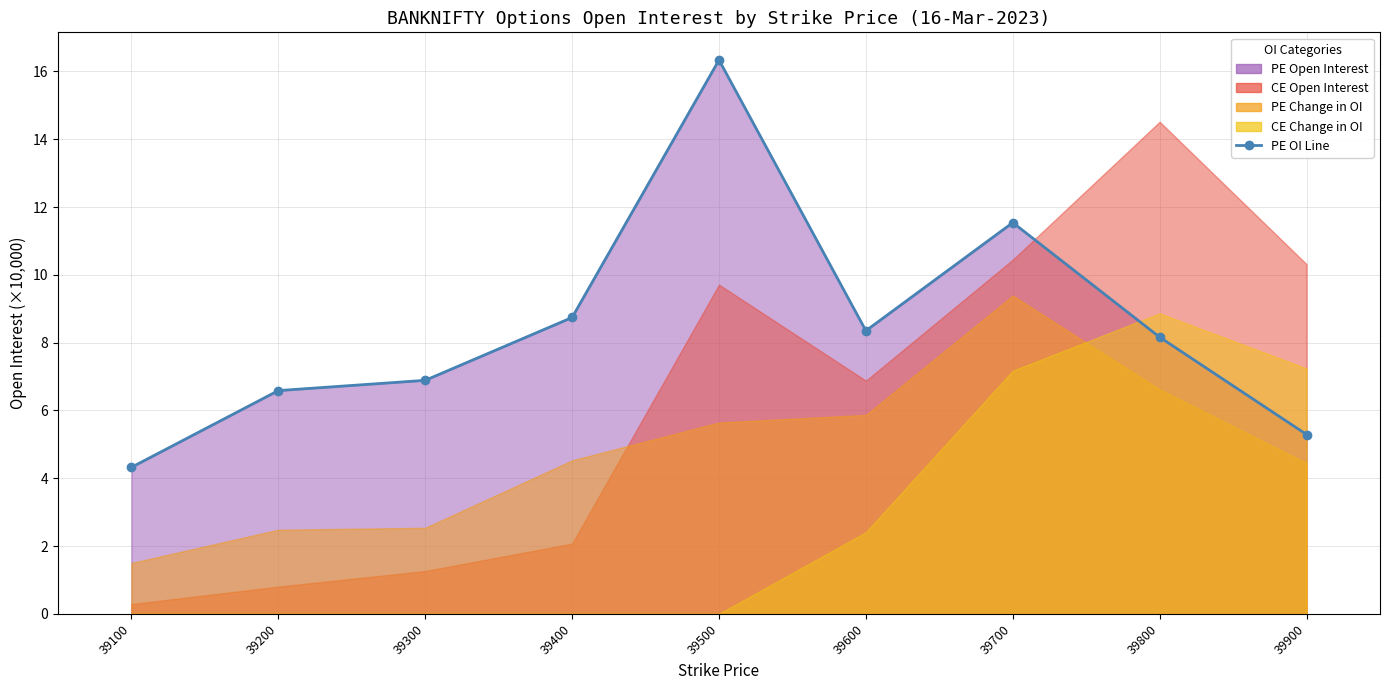

How many lines are shown in the chart?

1